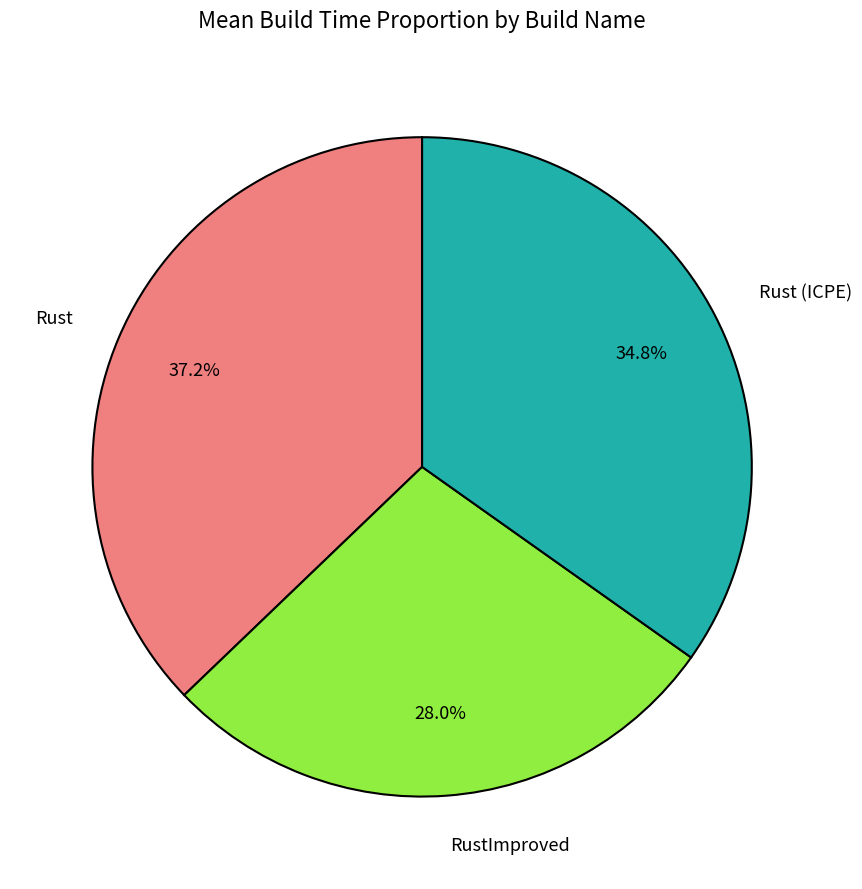

What portion of the pie excludes Rust (ICPE)?

65.2%